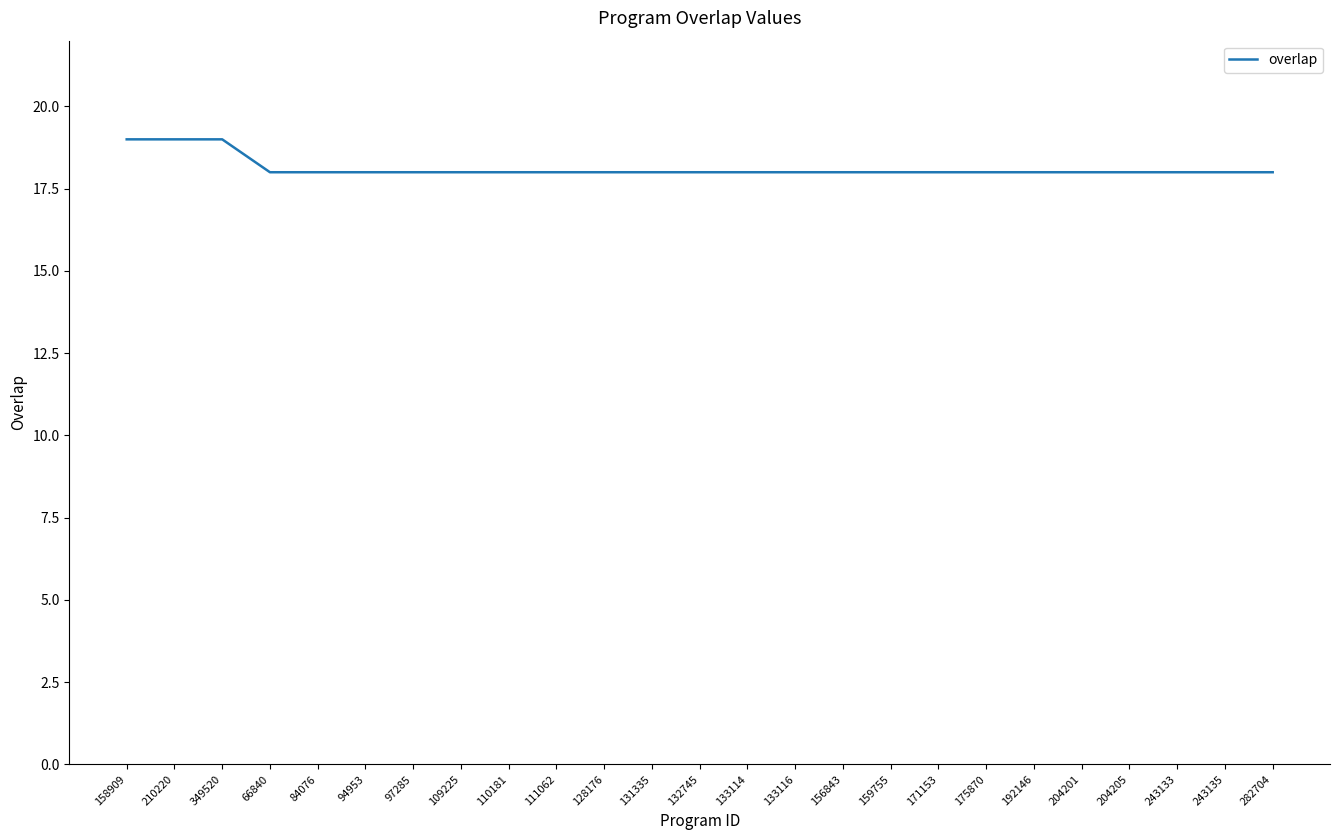

How many categories are shown in the chart?

25